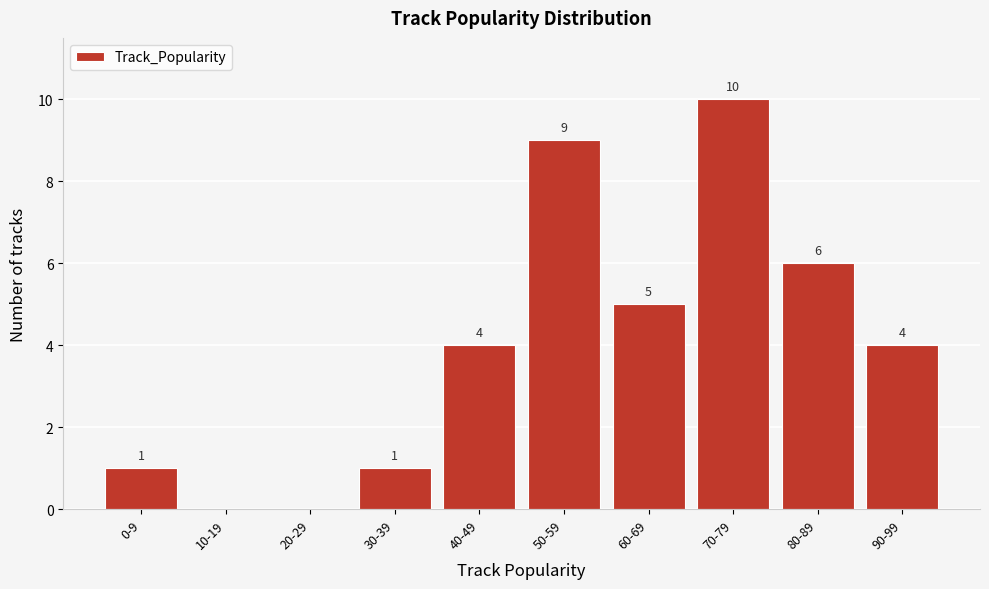

Reading left to right, transcribe all the data shown in this chart.

0-9=1	10-19=0	20-29=0	30-39=1	40-49=4	50-59=9	60-69=5	70-79=10	80-89=6	90-99=4